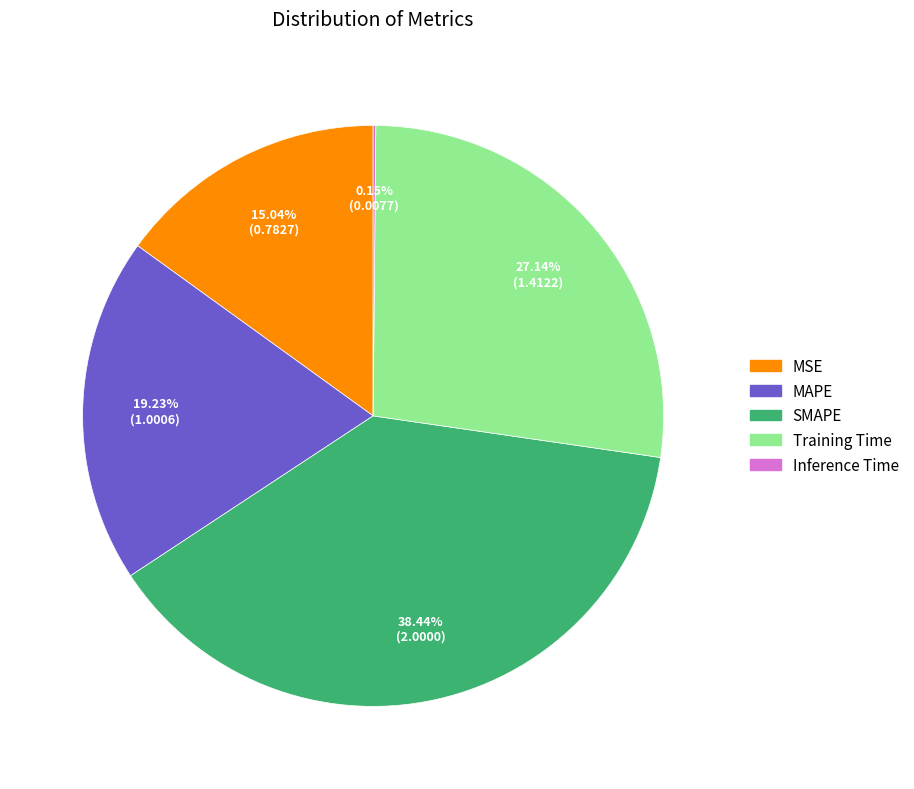

Between SMAPE and MAPE, which is larger?

SMAPE